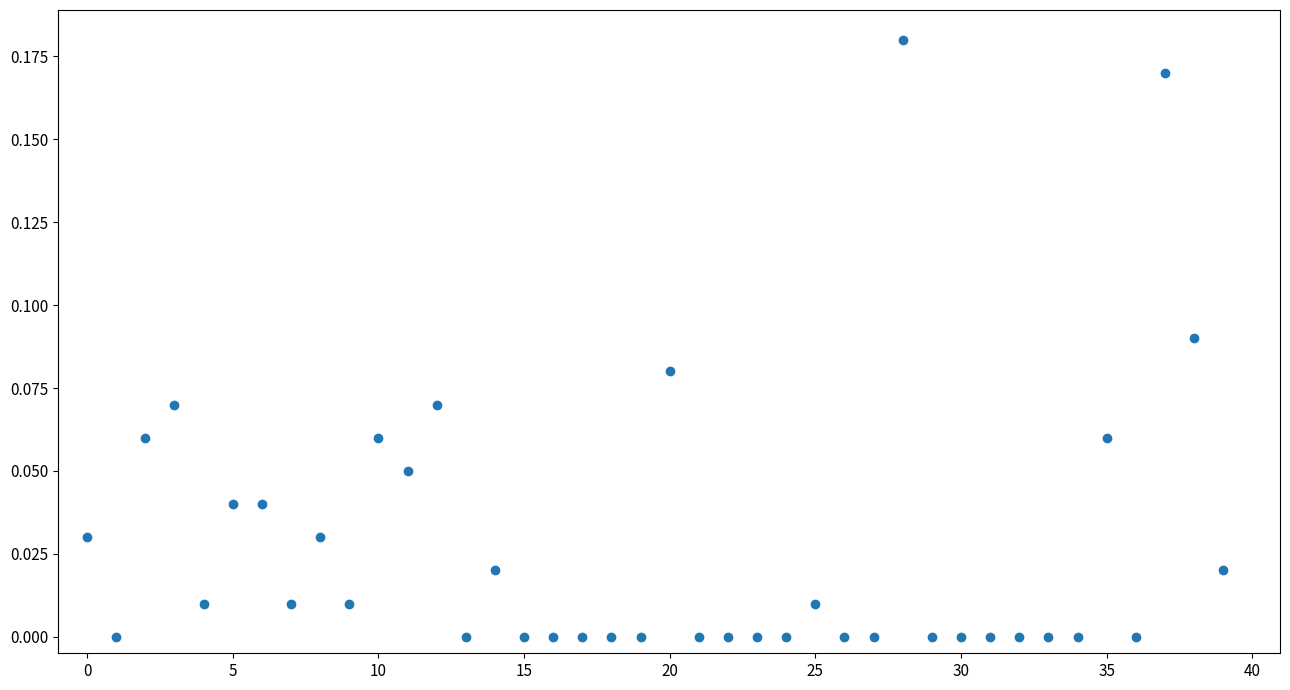

How many data points are displayed?

40